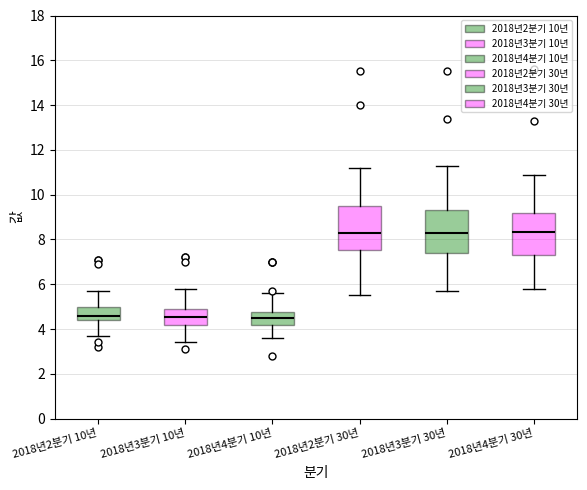

Reading left to right, transcribe this box plot: for each box, give where its median line is, the range the box spans, and where its two whiskers end, as read against the y-axis. The values are not printed on the chart, so give them approximately, as read against the axis.

2018년2분기 10년: median 4.6, box 4.4 to 5.0, whiskers 3.8 to 5.8
2018년3분기 10년: median 4.6, box 4.2 to 5.0, whiskers 3.4 to 5.8
2018년4분기 10년: median 4.6, box 4.2 to 4.8, whiskers 3.6 to 5.6
2018년2분기 30년: median 8.4, box 7.6 to 9.4, whiskers 5.6 to 11.2
2018년3분기 30년: median 8.4, box 7.4 to 9.4, whiskers 5.8 to 11.4
2018년4분기 30년: median 8.4, box 7.4 to 9.2, whiskers 5.8 to 11.0